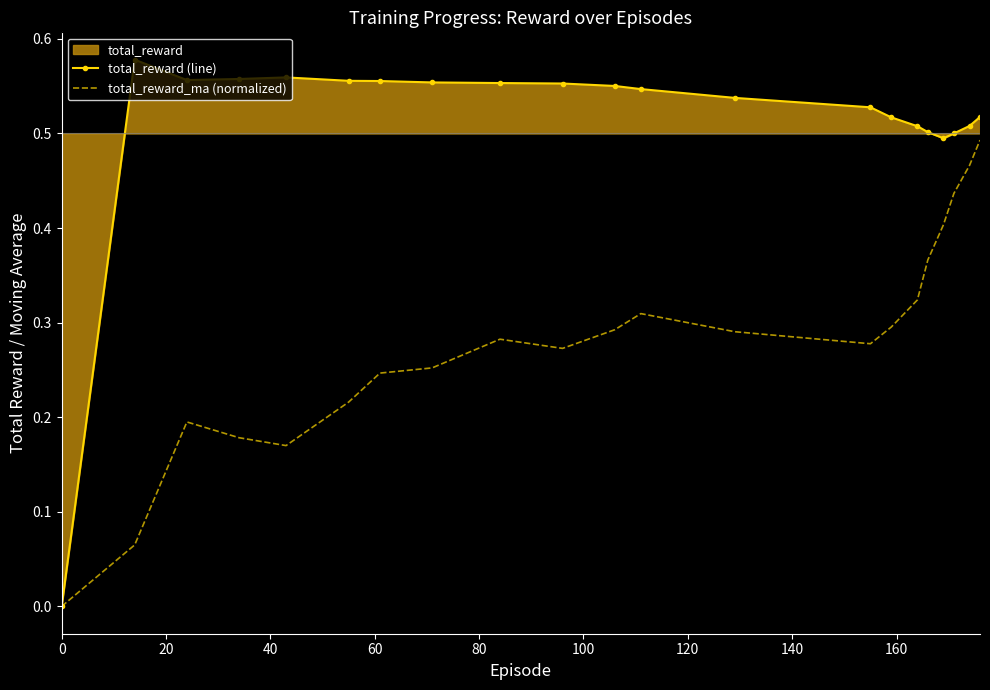

True or false: total_reward_ma (normalized) and total_reward (line) cross at least once.

False